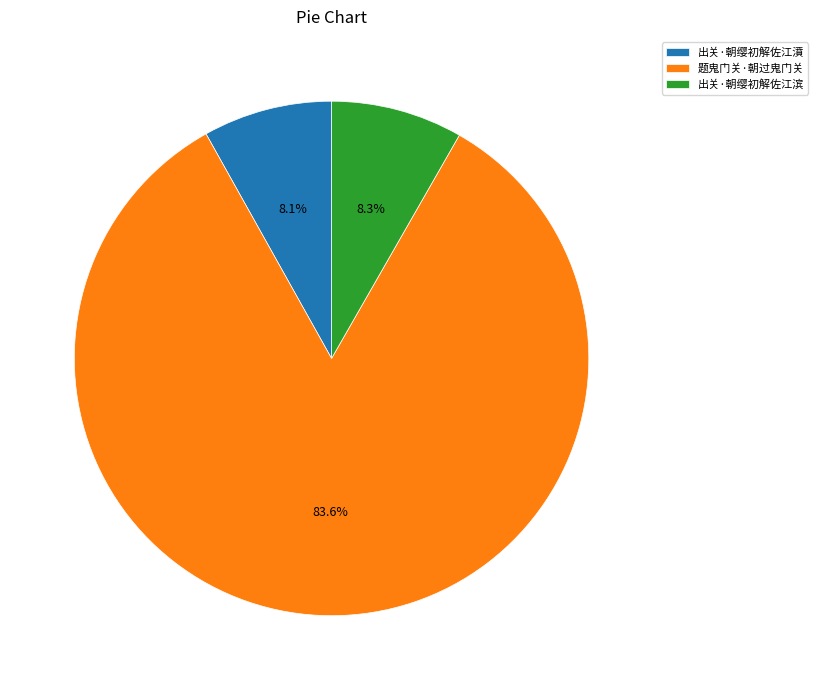

To the nearest percent, what portion does 出关·朝缨初解佐江濆 represent?

8%